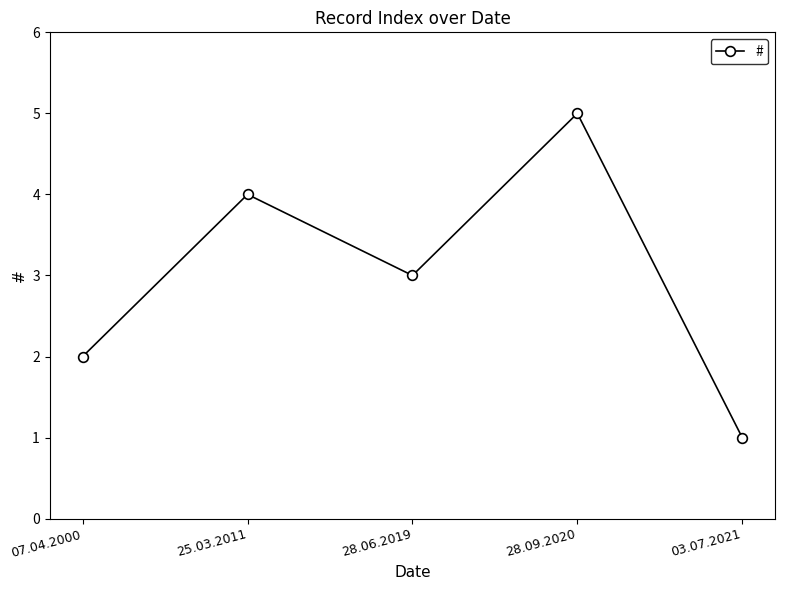

Is this an area chart (filled region under the line)?

No